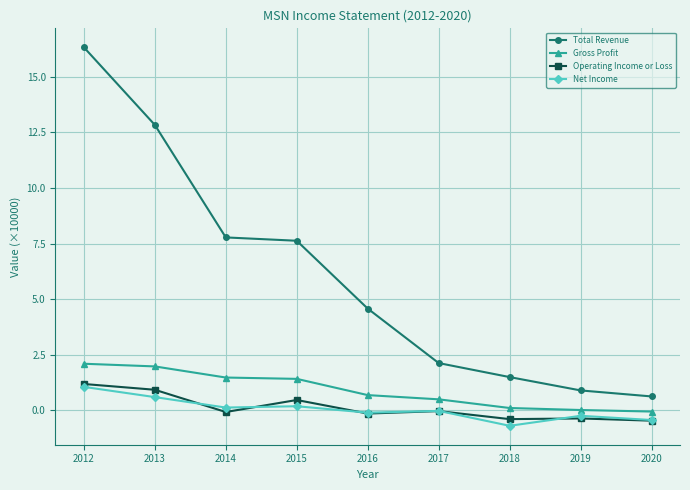

Count the number of data series in this chart.

4